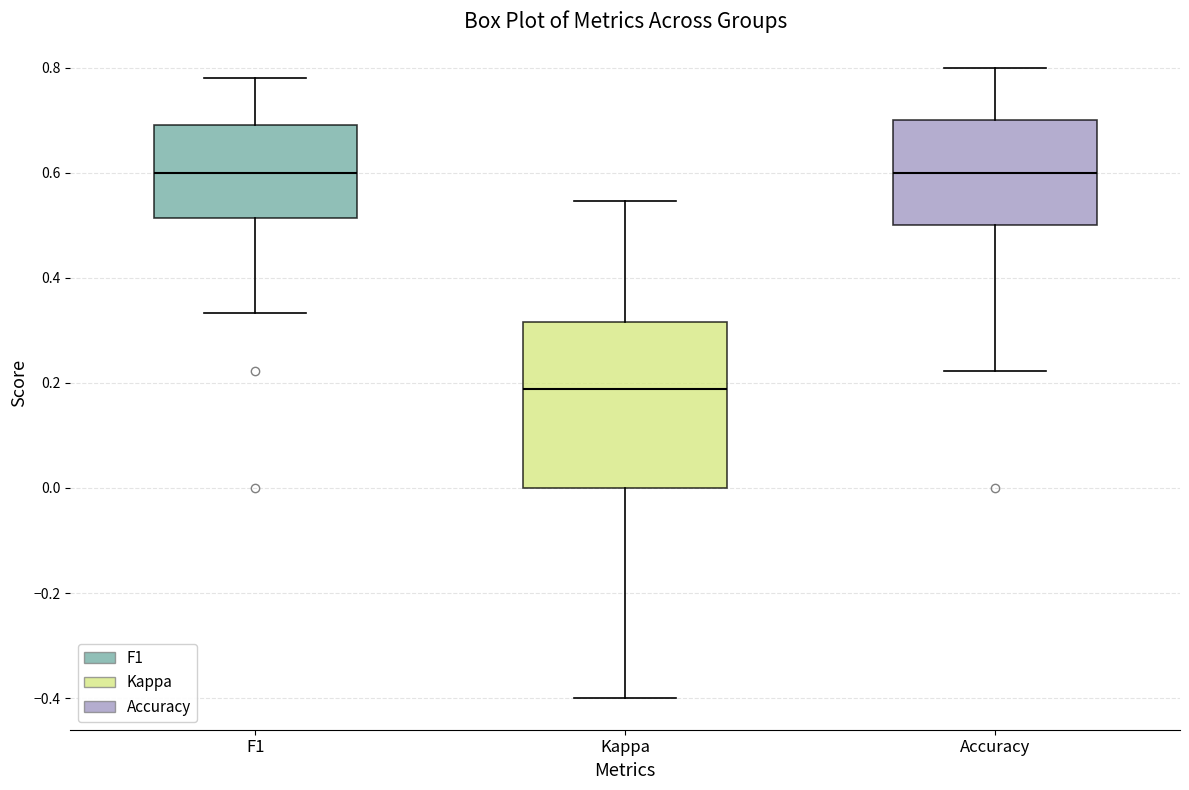

Reading left to right, read every box against the y-axis: the position of its median line, the range the box covers, and the ends of its whiskers. The values are not printed on the chart, so give them approximately, as read against the axis.

F1: median 0.60, box 0.52 to 0.70, whiskers 0.34 to 0.78
Kappa: median 0.18, box 0.00 to 0.32, whiskers -0.40 to 0.54
Accuracy: median 0.60, box 0.50 to 0.70, whiskers 0.22 to 0.80